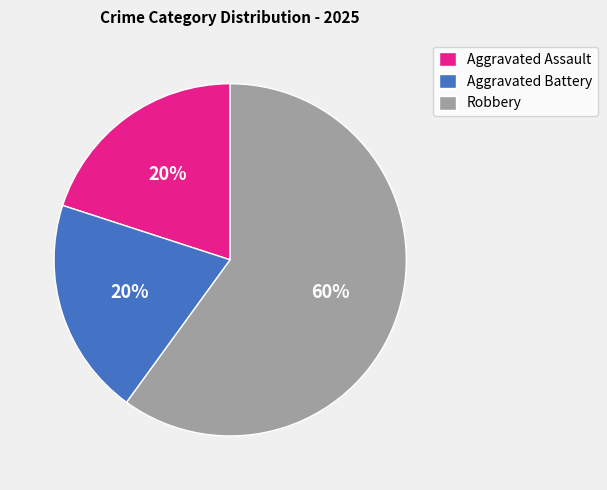

To the nearest percent, what portion does Aggravated Assault represent?

20%